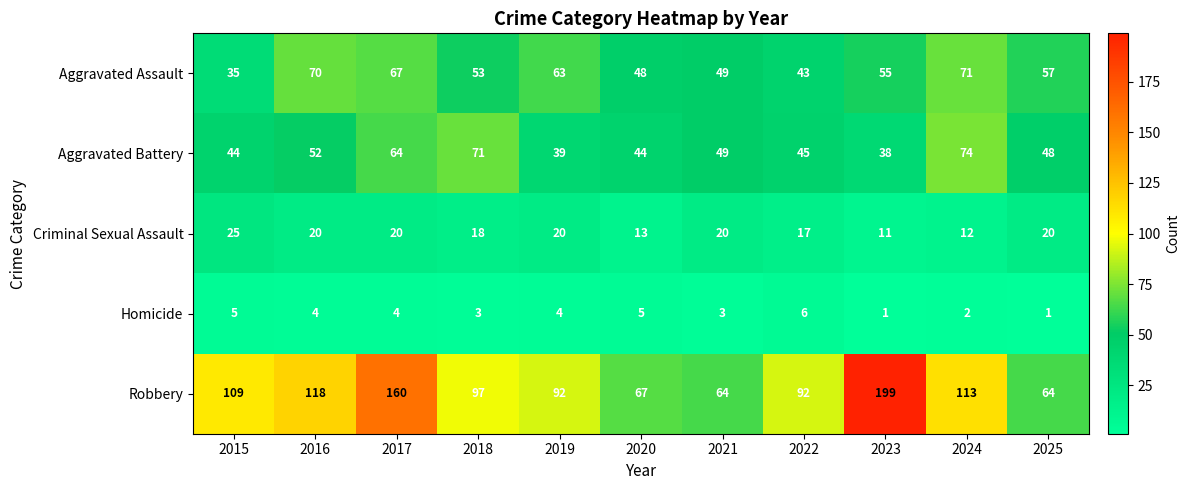

Is the value of Homicide at 2015 greater than the value of Aggravated Battery at 2017?

No